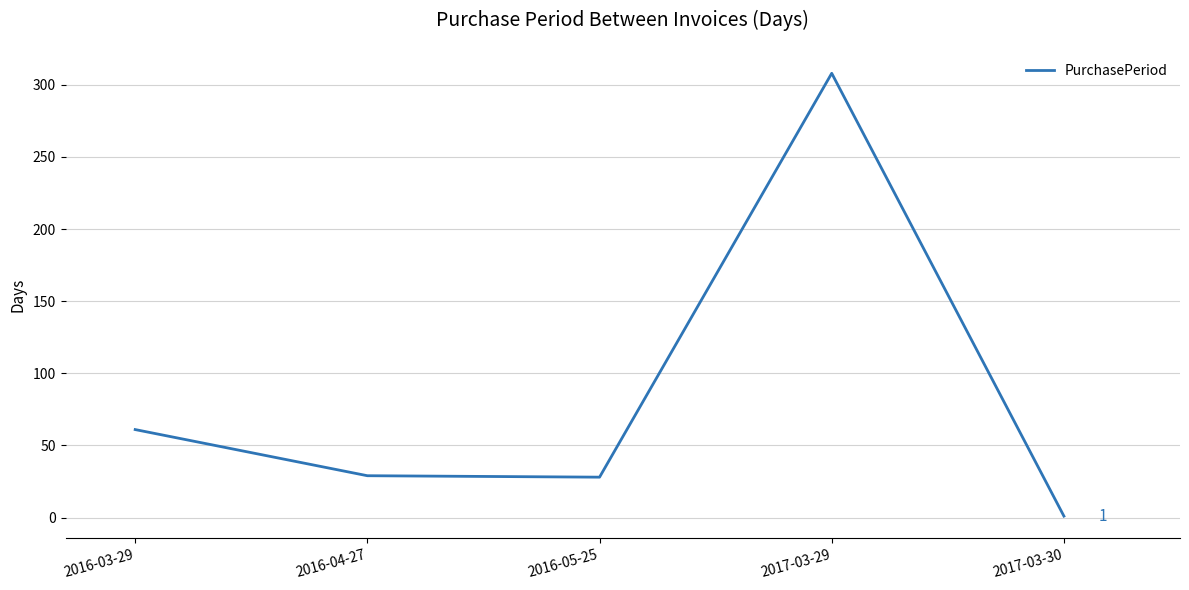

The chart shows a value of 172 at 2017-03-29. True or false?

False